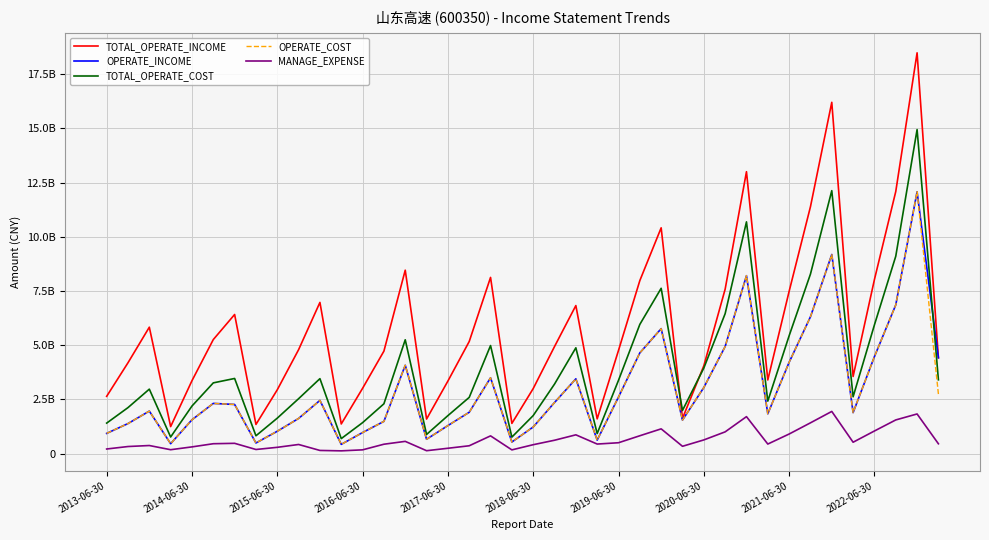

What are all the series names shown in the legend?

TOTAL_OPERATE_INCOME, OPERATE_INCOME, TOTAL_OPERATE_COST, OPERATE_COST, MANAGE_EXPENSE